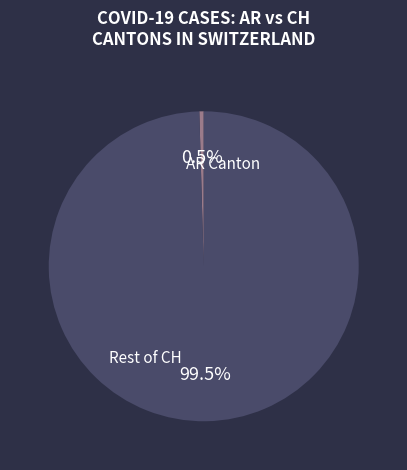

Is there a majority slice in this chart?

Yes